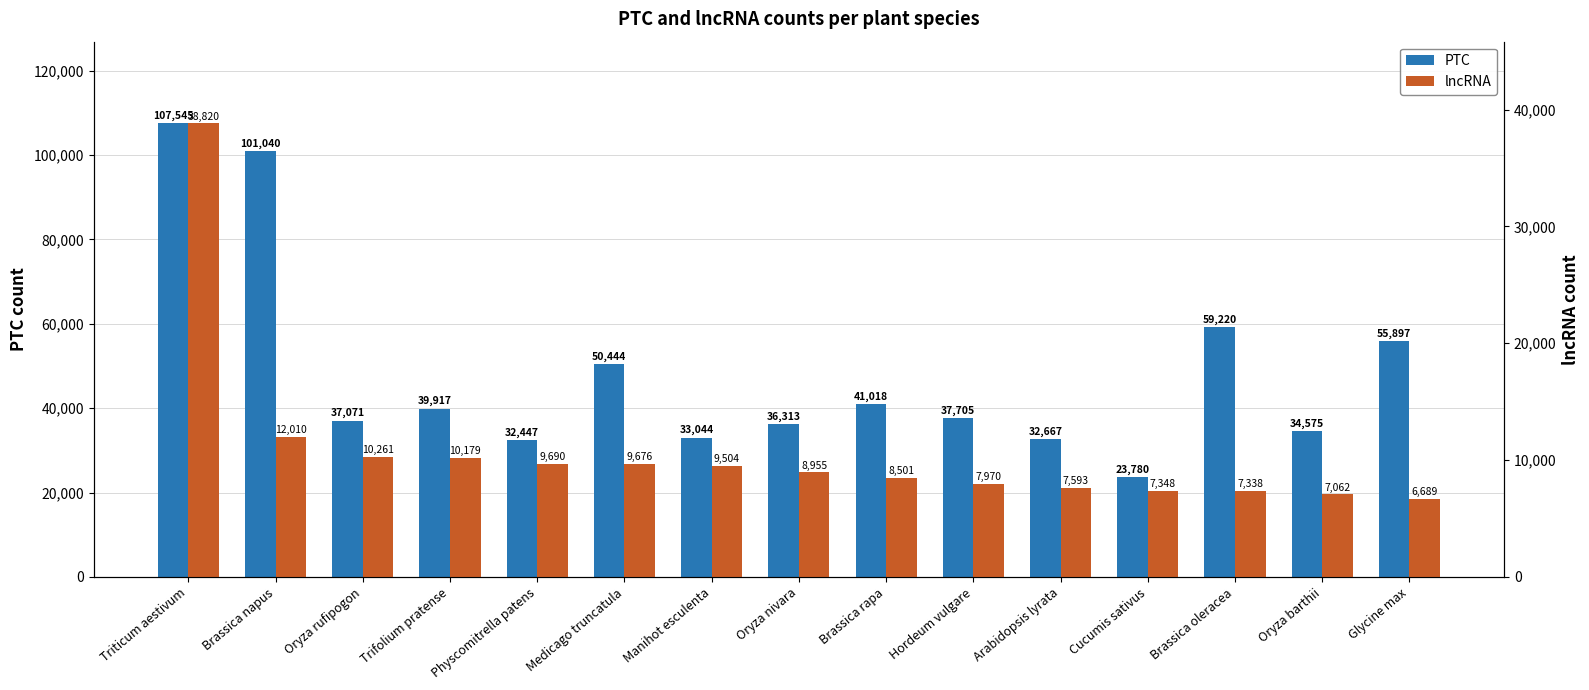

What is the label of the 9th bar from the left?

Brassica rapa